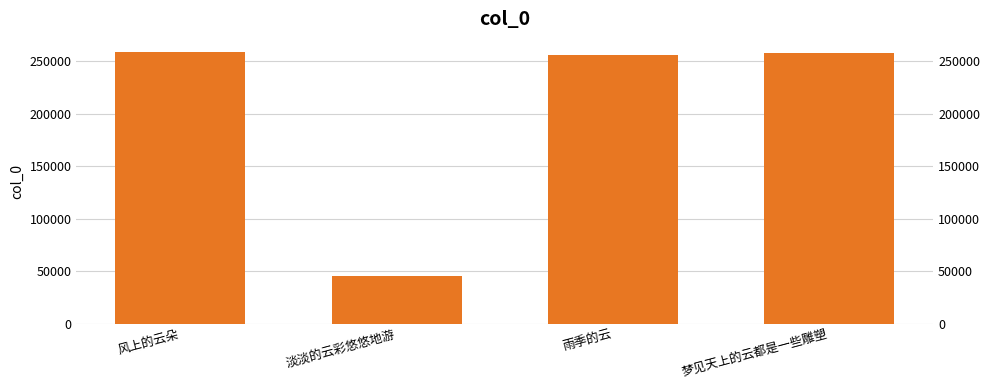

Reading left to right, extract all data points from this chart.

风上的云朵=258416	淡淡的云彩悠悠地游=45464	雨季的云=256367	梦见天上的云都是一些雕塑=257880